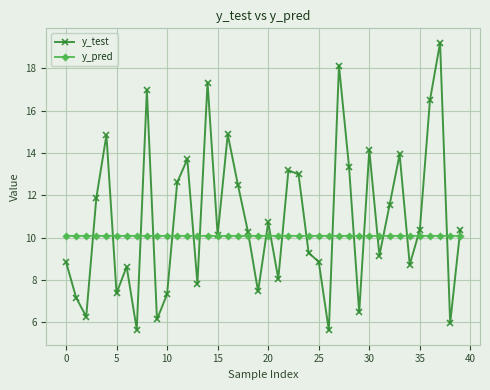

List the series in order of their peak value, highest first.

y_test, y_pred